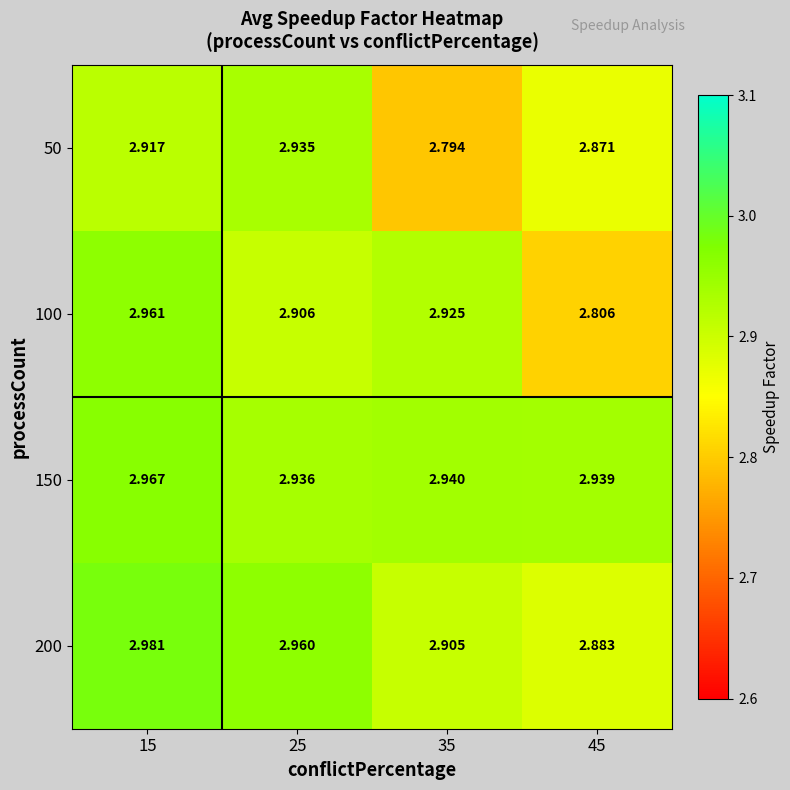

Between 15 and 25, which series saw the biggest shift?

100